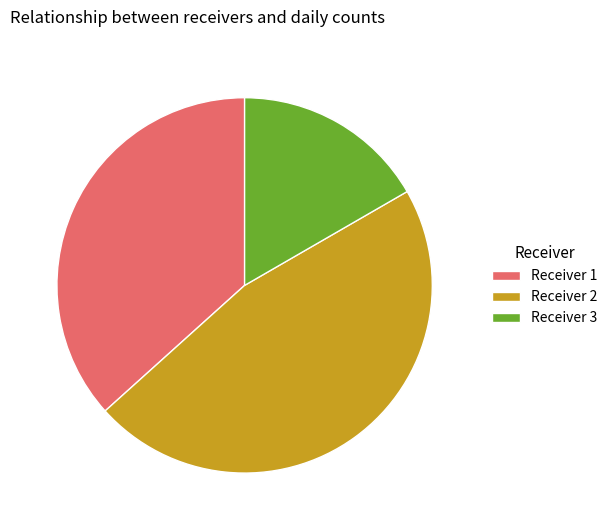

Approximately how many times larger is the value at Receiver 1 compared to Receiver 3?

2.2